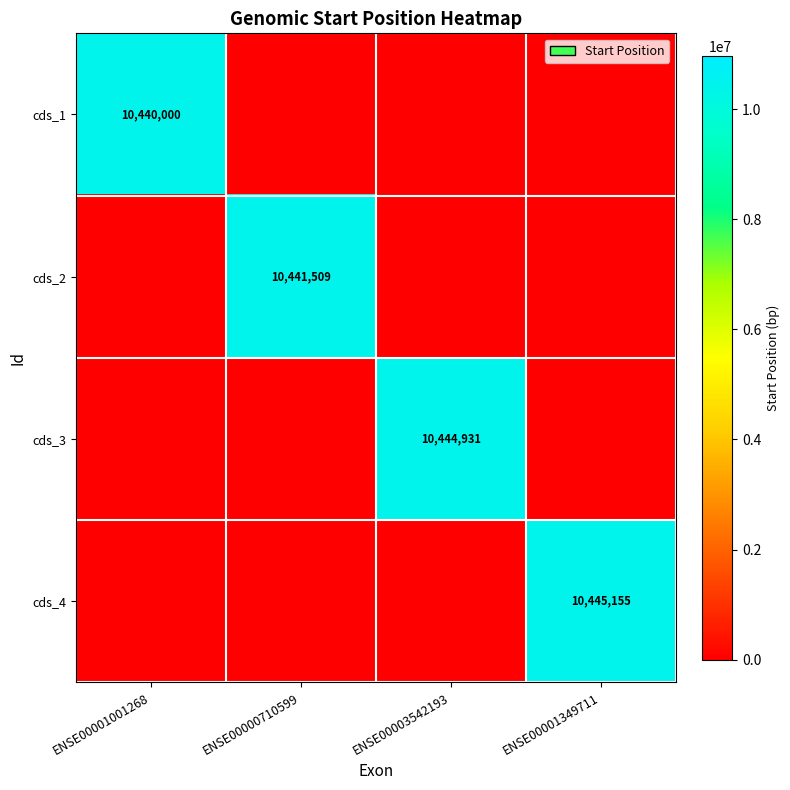

The value of cds_3 at ENSE00003542193 is 7100571. True or false?

False